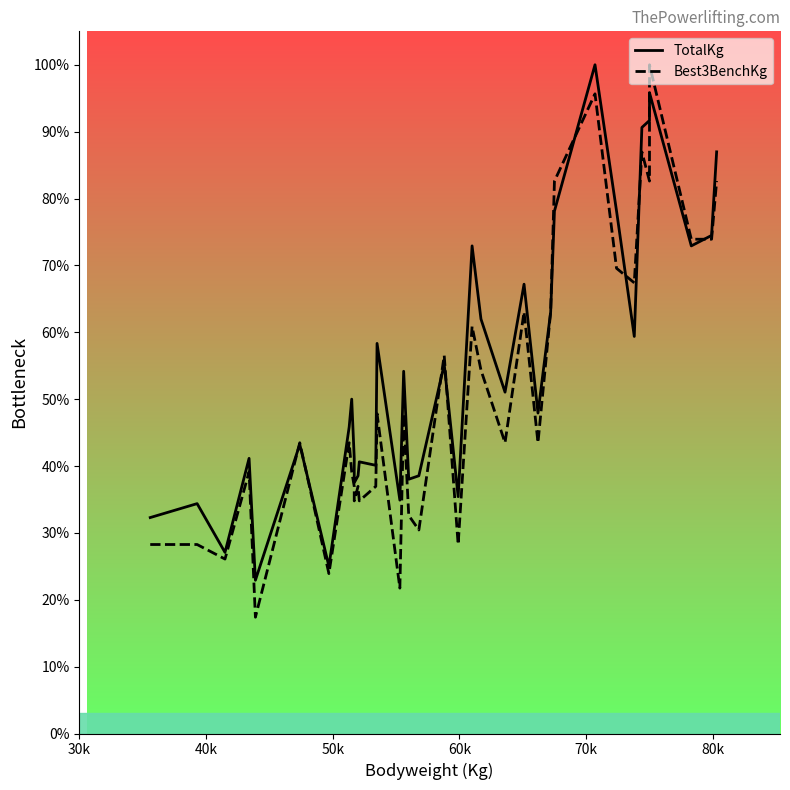

Where is the first local maximum for TotalKg?

40k